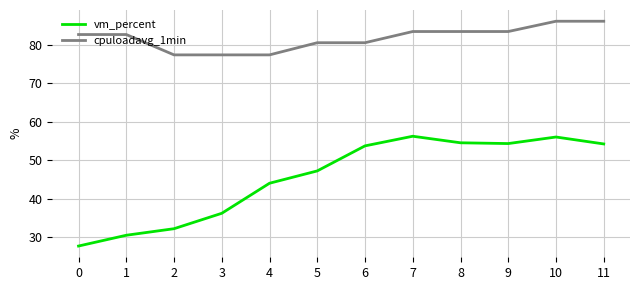

At 4, list the series in order from smallest to largest.

vm_percent, cpuloadavg_1min